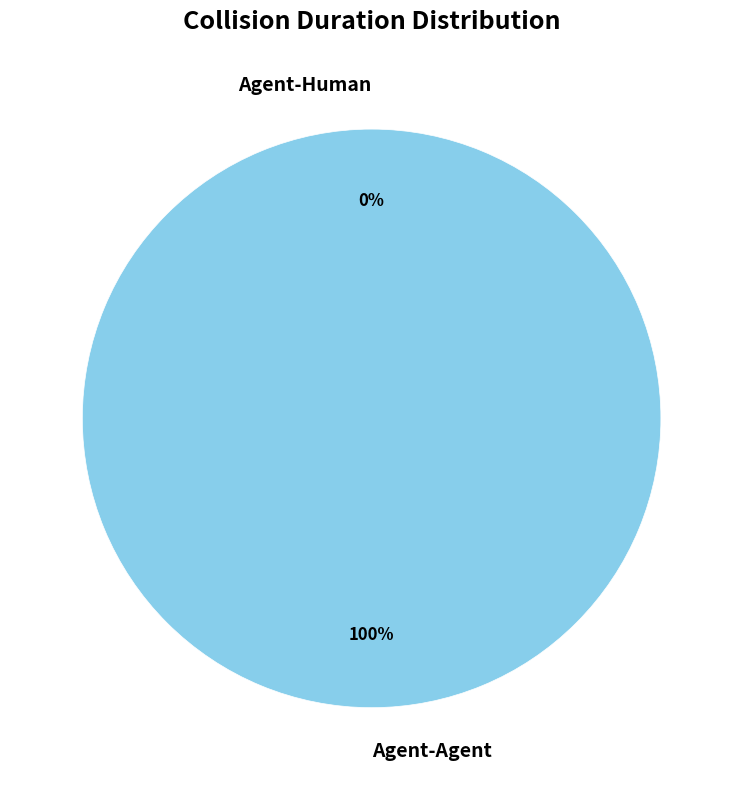

To the nearest percent, what portion does Agent-Agent represent?

100%